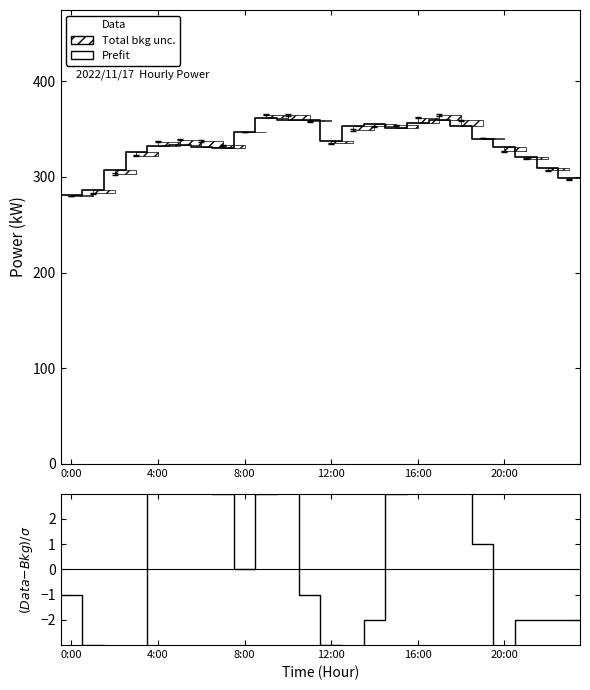

True or false: (Data-Bkg)/σ and Prefit cross at least once.

False